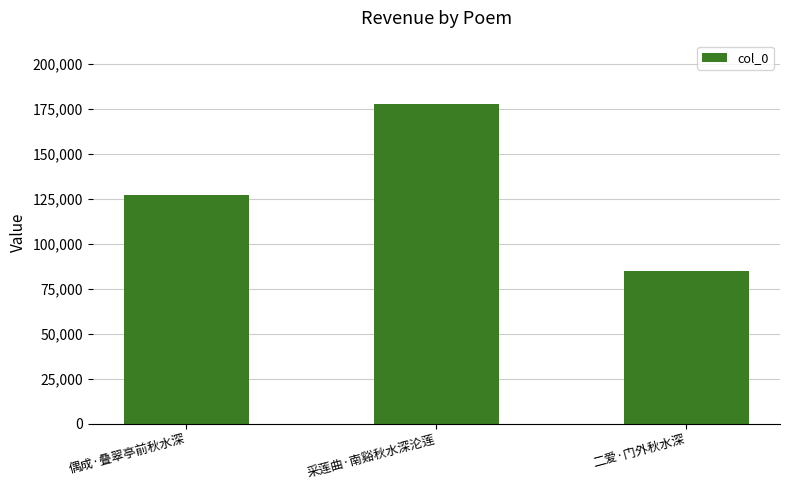

What is the value of the 3rd bar from the left?

84748